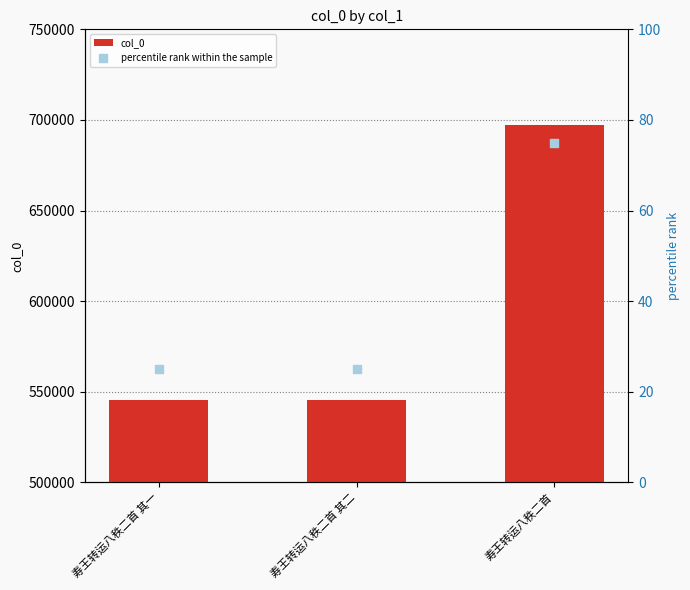

Which series has the widest spread of Y values?

col_0